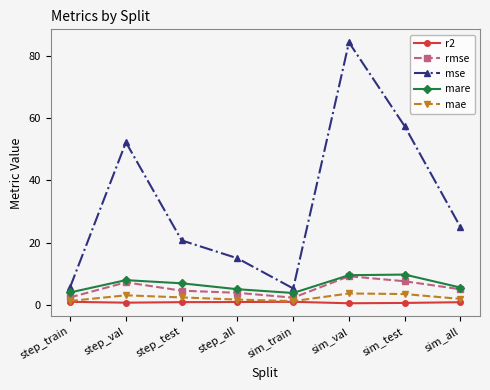

What is the lowest value of the mare series?

3.8